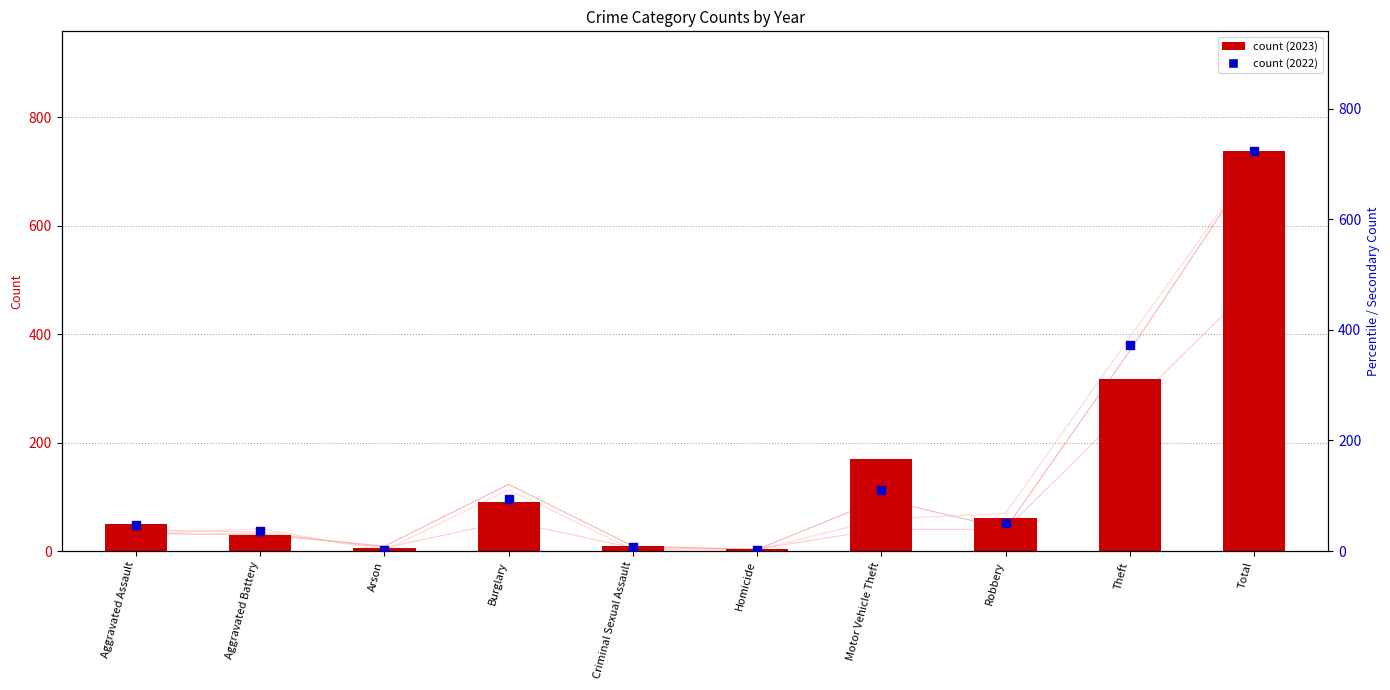

Is the value of 2015 at Aggravated Battery greater than the value of 2022 at Burglary?

No